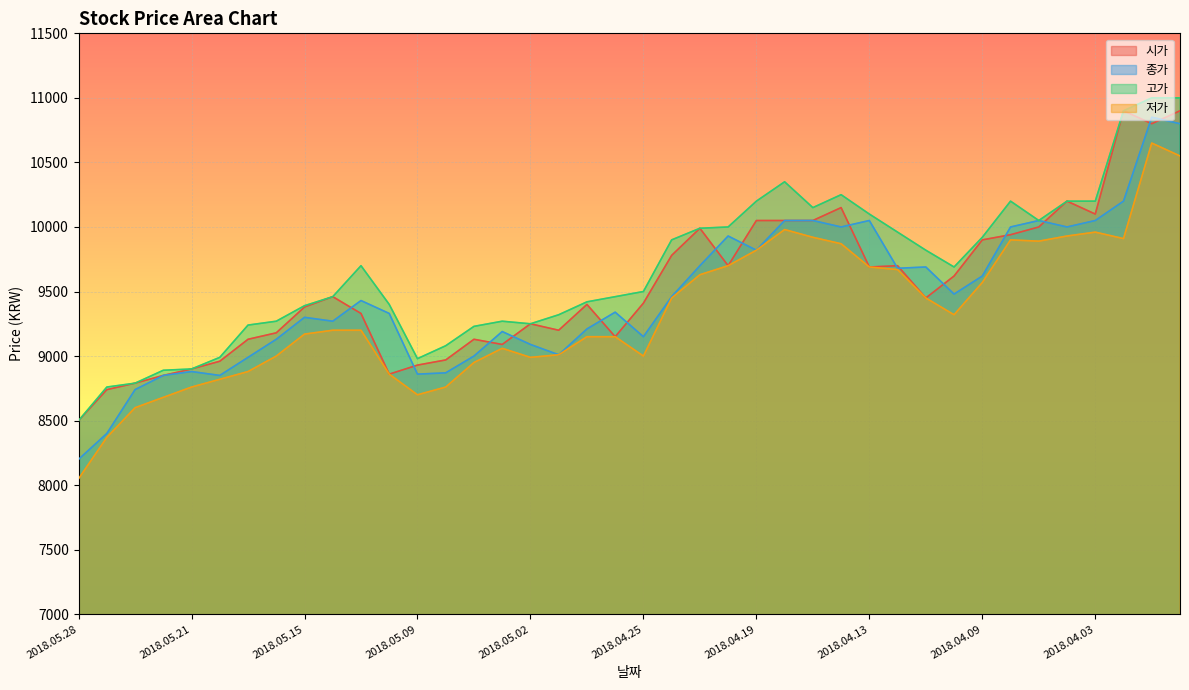

Between 2018.04.10 and 2018.04.13, which is larger?

2018.04.13